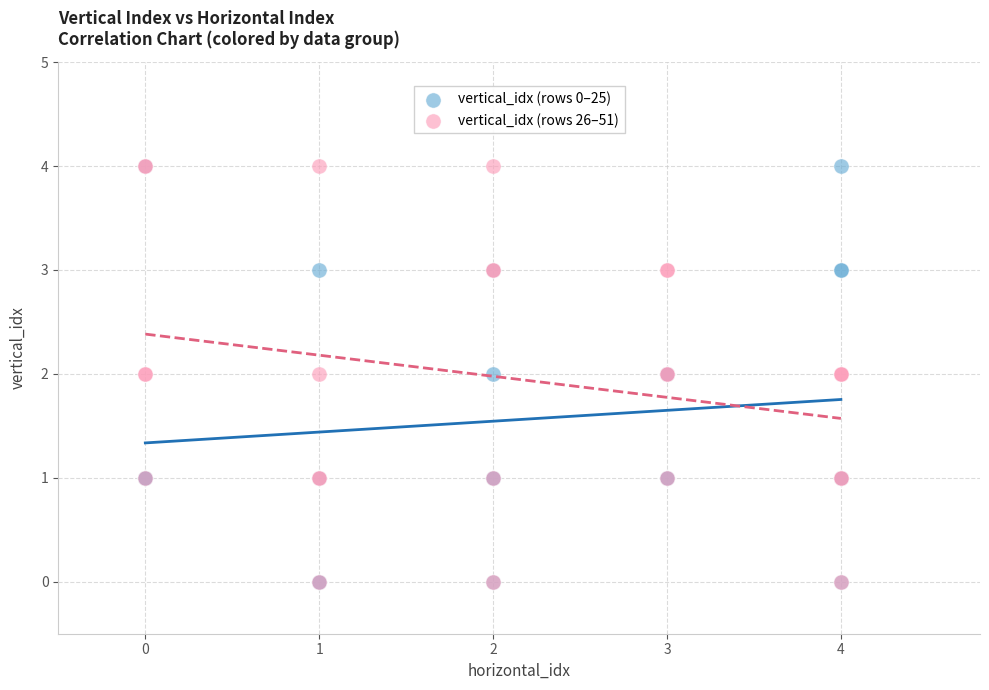

What are all the series names shown in the legend?

vertical_idx (rows 0–25), vertical_idx (rows 26–51)